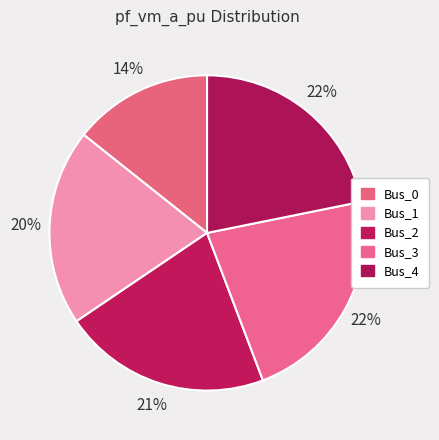

True or false: Bus_4 accounts for 22% of the total.

True